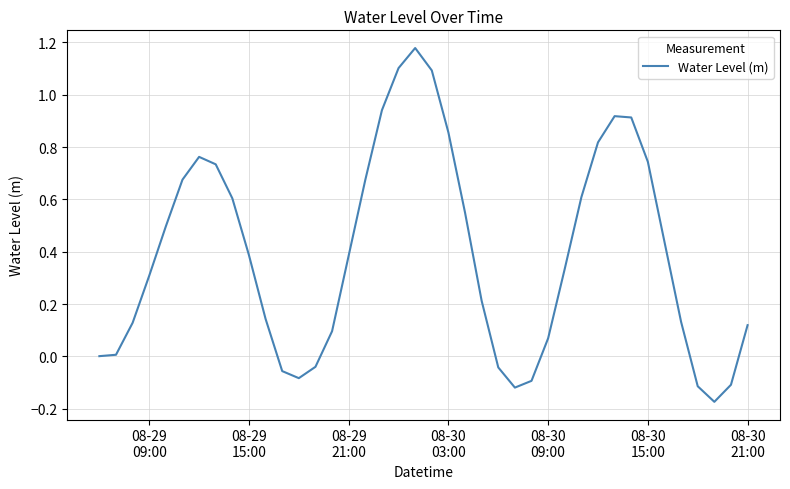

How many lines are shown in the chart?

1